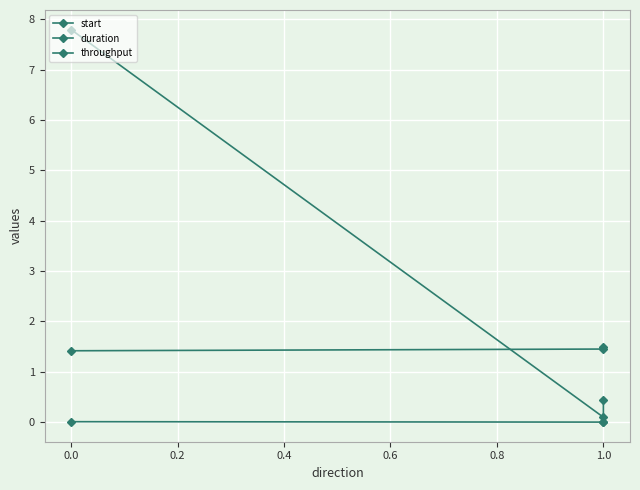

The value of duration at 0.0 is 0.0. True or false?

True